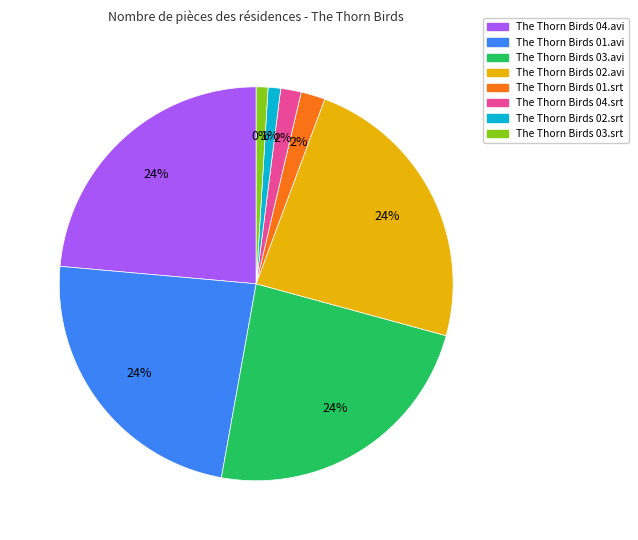

Which slice is the largest?

The Thorn Birds 04.avi